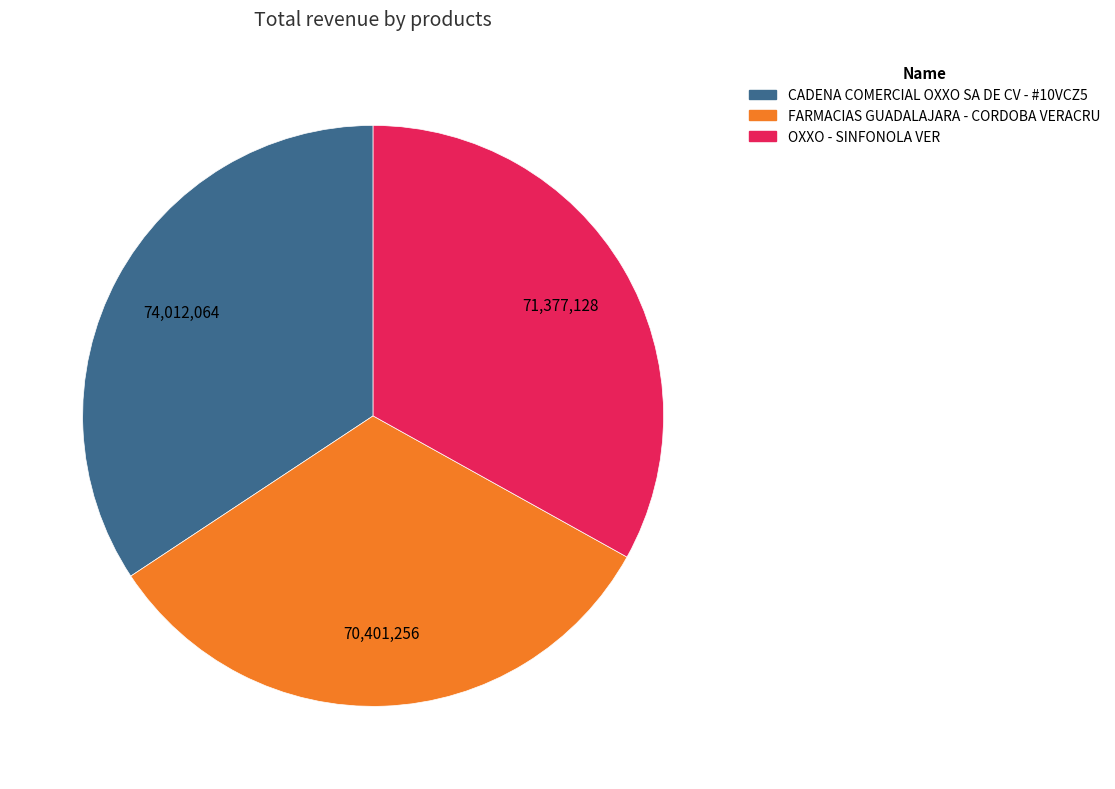

Do CADENA COMERCIAL OXXO SA DE CV - #10VCZ5 and OXXO - SINFONOLA VER together represent more than half of the pie?

Yes